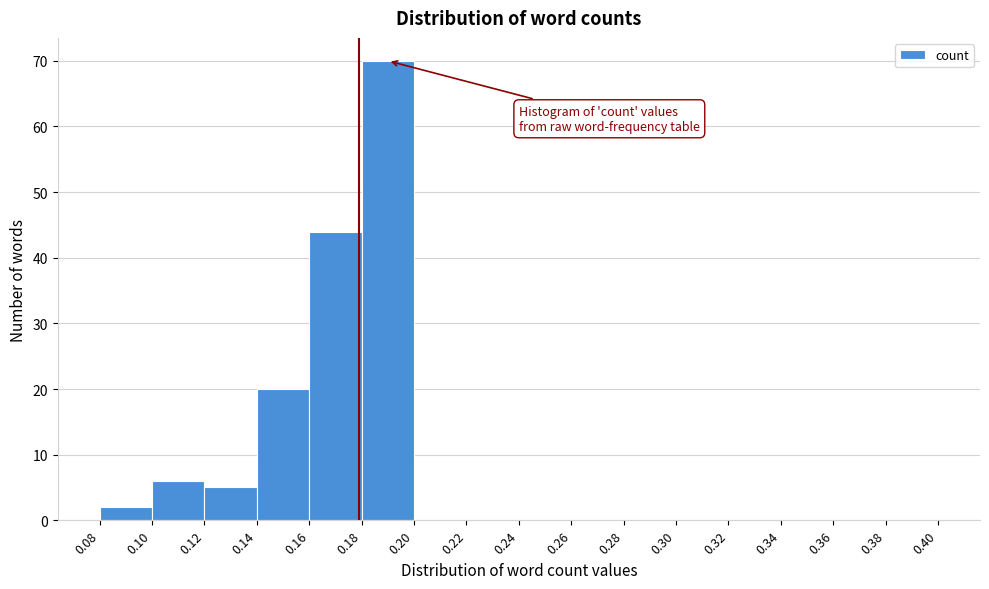

Reading left to right, list every bar in this chart as the range it spans on the x-axis followed by its height. The values are not printed on the chart, so give them approximately, as read against the axis.

0.08 to 0.10: 2
0.10 to 0.12: 6
0.12 to 0.14: 5
0.14 to 0.16: 20
0.16 to 0.18: 44
0.18 to 0.20: 70
0.20 to 0.22: 0
0.22 to 0.24: 0
0.24 to 0.26: 0
0.26 to 0.28: 0
0.28 to 0.30: 0
0.30 to 0.32: 0
0.32 to 0.34: 0
0.34 to 0.36: 0
0.36 to 0.38: 0
0.38 to 0.40: 0